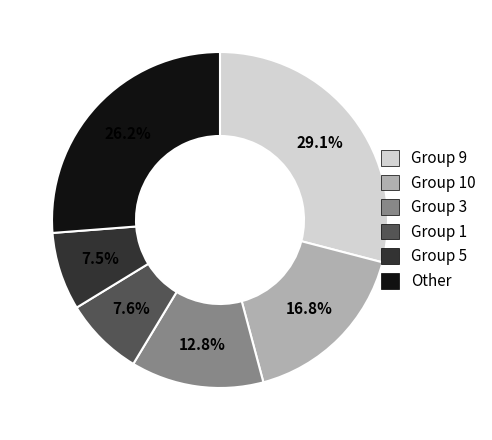

What is the ratio of the value at Group 10 to the value at Group 9?

0.6